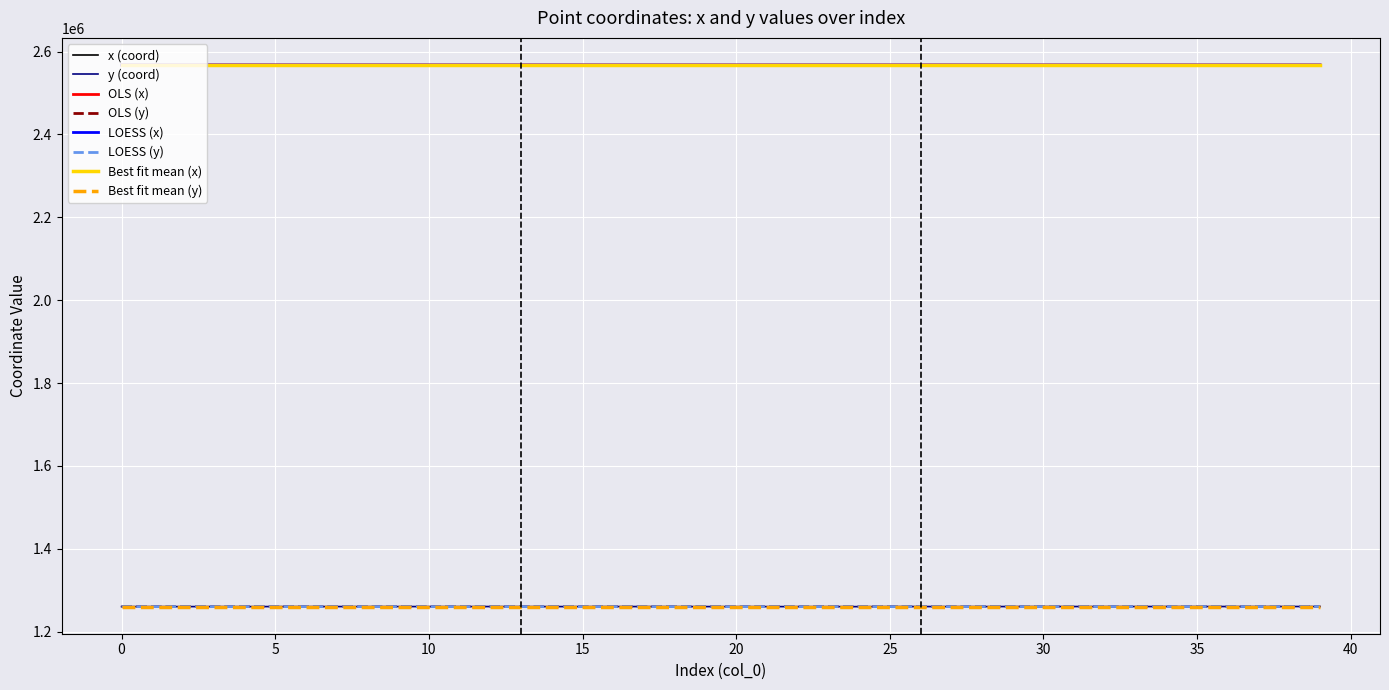

True or false: LOESS (y) and LOESS (x) cross at least once.

False